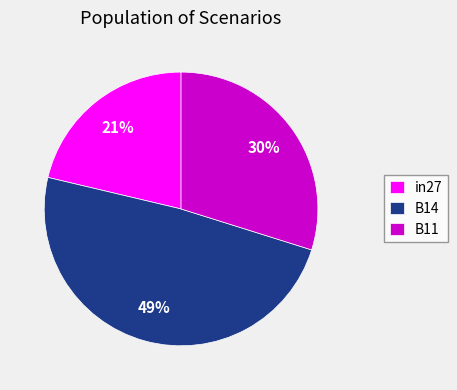

Which slice is the smallest?

in27